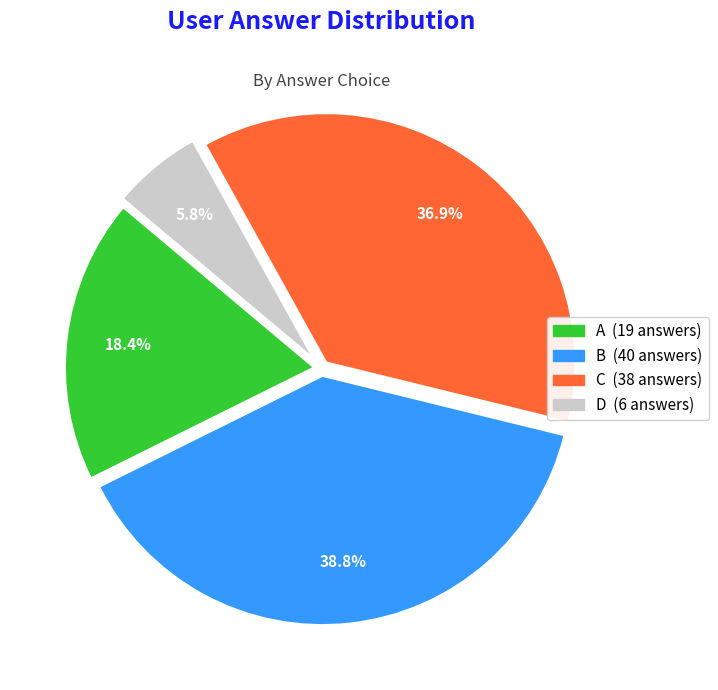

Count the number of slices in the pie.

4